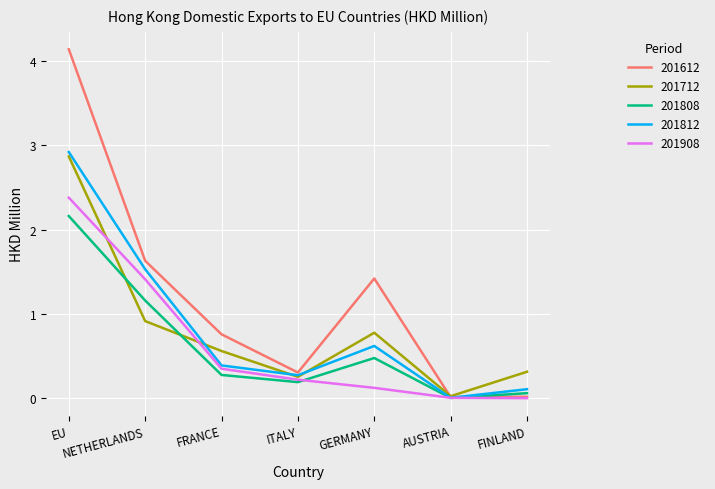

True or false: 201812 has a value of 0.0 at AUSTRIA.

True